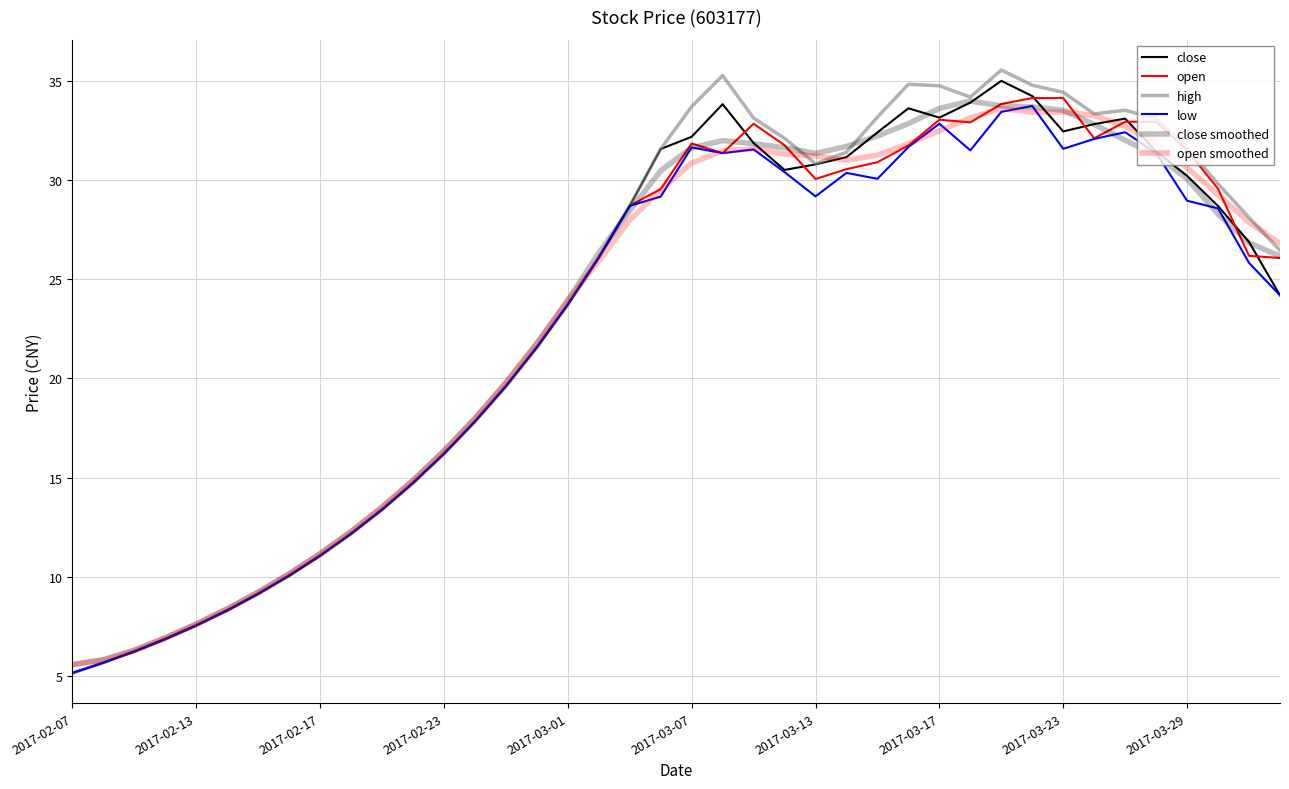

True or false: open has more than 2 points higher than both neighbors.

True